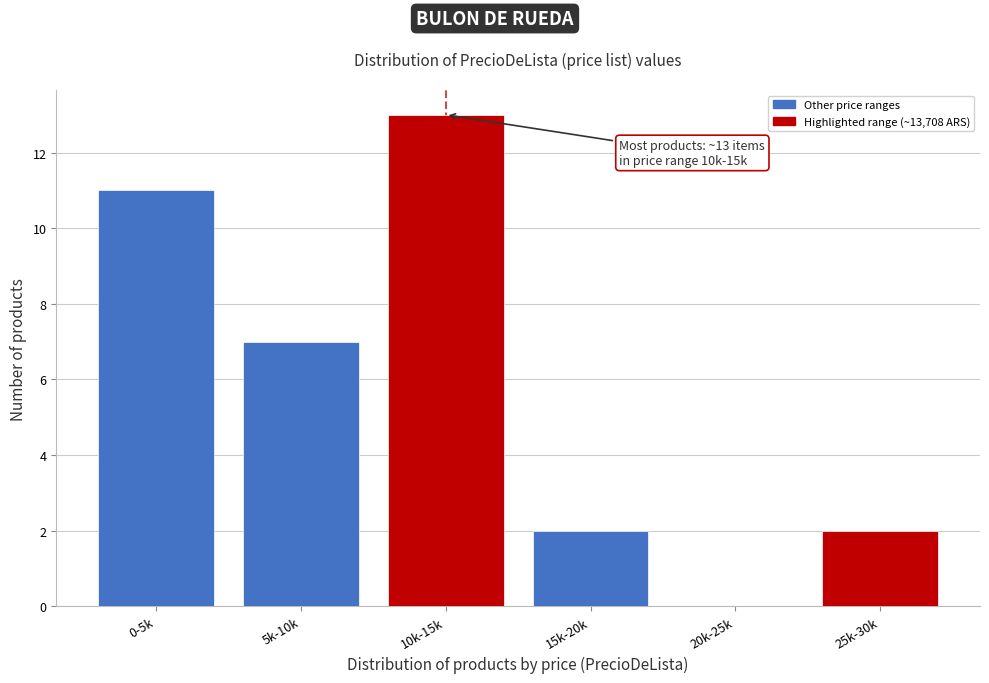

Reading left to right, transcribe all the data shown in this chart.

0-5k=11	5k-10k=7	10k-15k=13	15k-20k=2	20k-25k=0	25k-30k=2